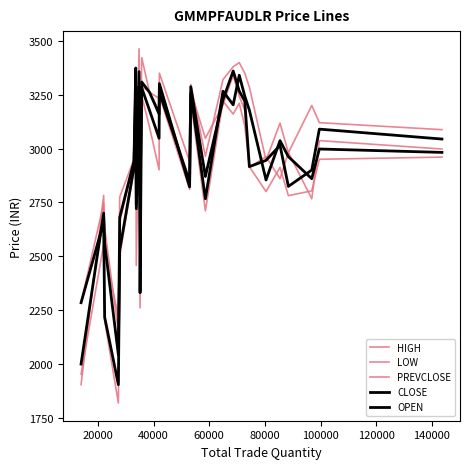

Which series has the largest total across all categories?

HIGH